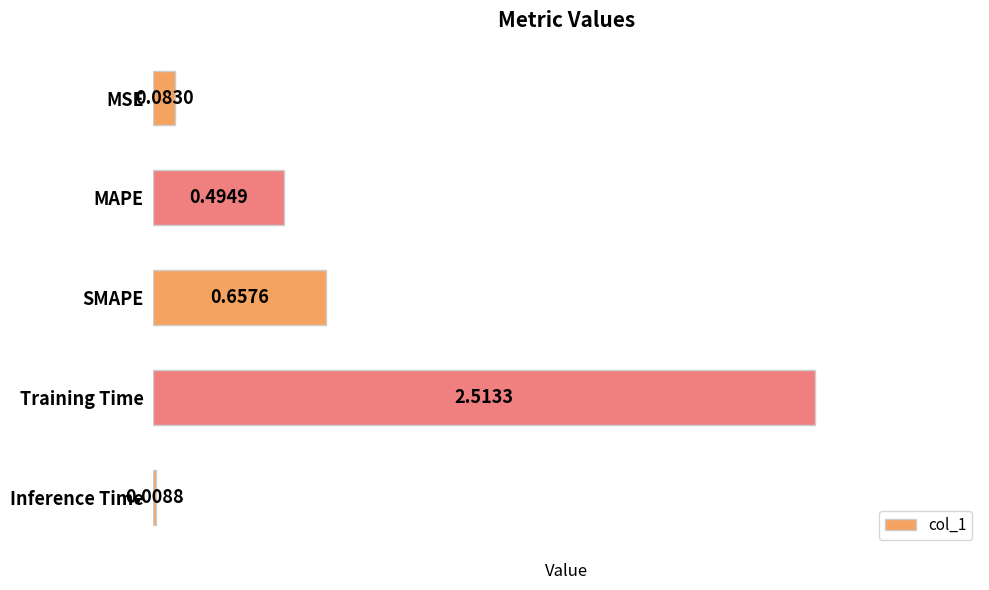

Are the bars horizontal?

Yes